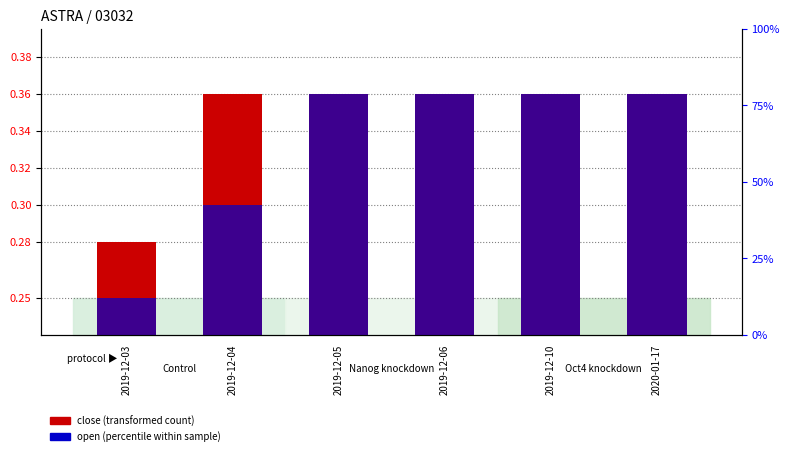

Reading left to right, extract all data points from this chart.

close (transformed): 2019-12-03=0.3	2019-12-04=0.4	2019-12-05=0.4	2019-12-06=0.4	2019-12-10=0.4	2020-01-17=0.4
open (percentile): 2019-12-03=0.2	2019-12-04=0.3	2019-12-05=0.4	2019-12-06=0.4	2019-12-10=0.4	2020-01-17=0.4